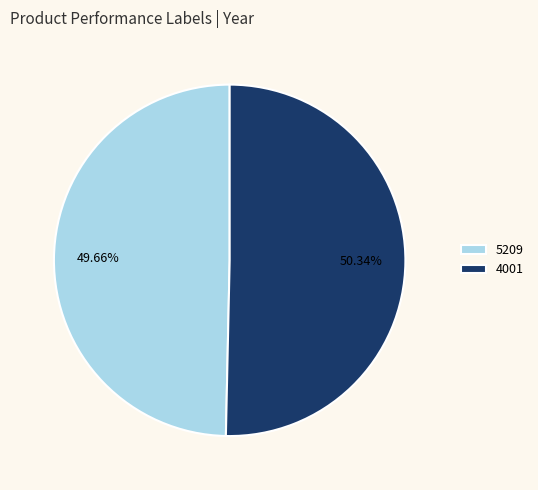

Do 5209 and 4001 together represent more than half of the pie?

Yes